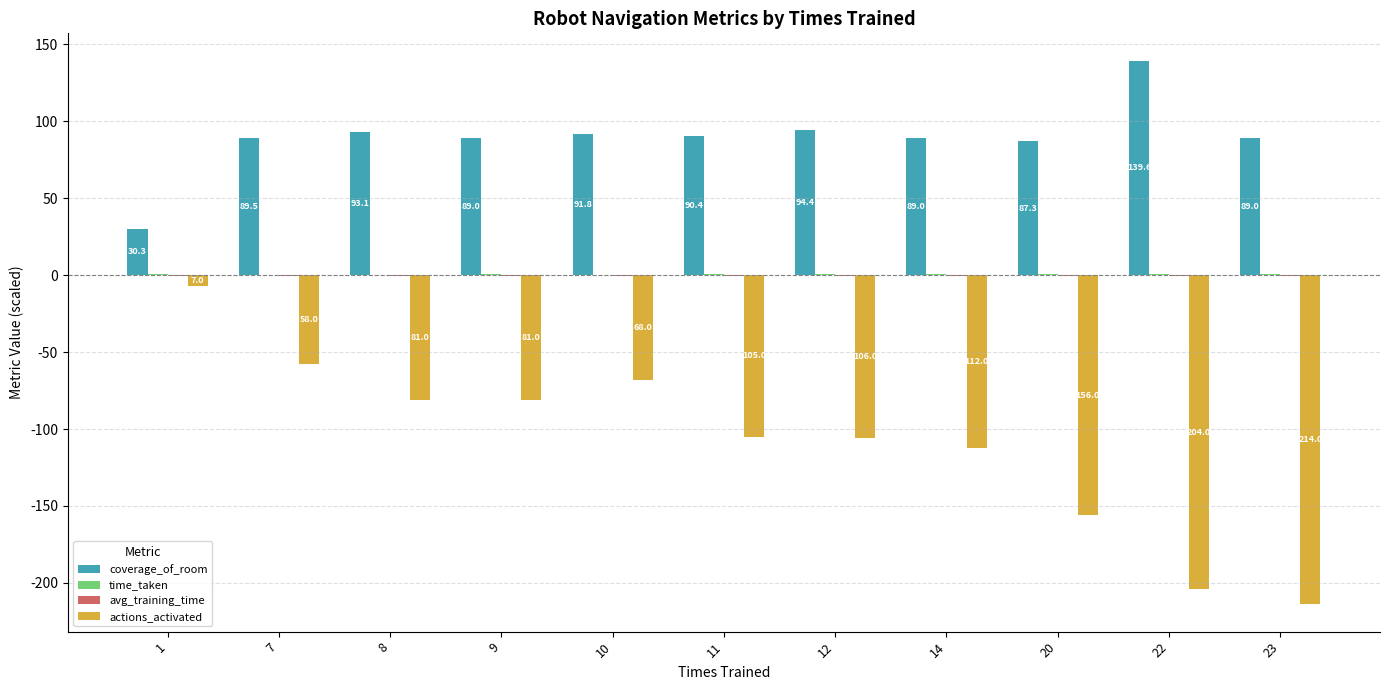

Between 10 and 11, which series saw the biggest shift?

actions_activated